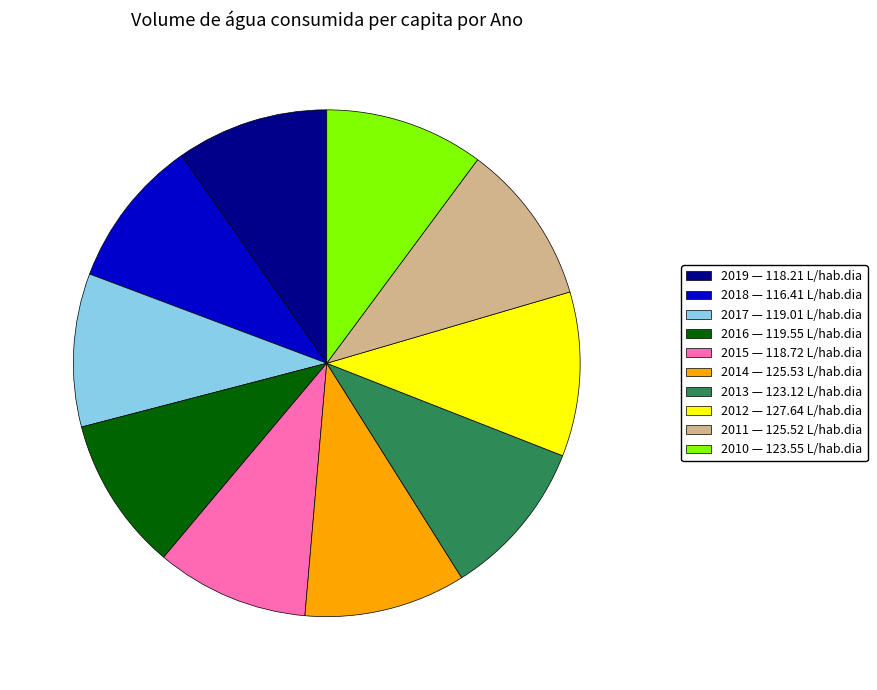

Combined, do 2011 and 2016 account for over 50%?

No